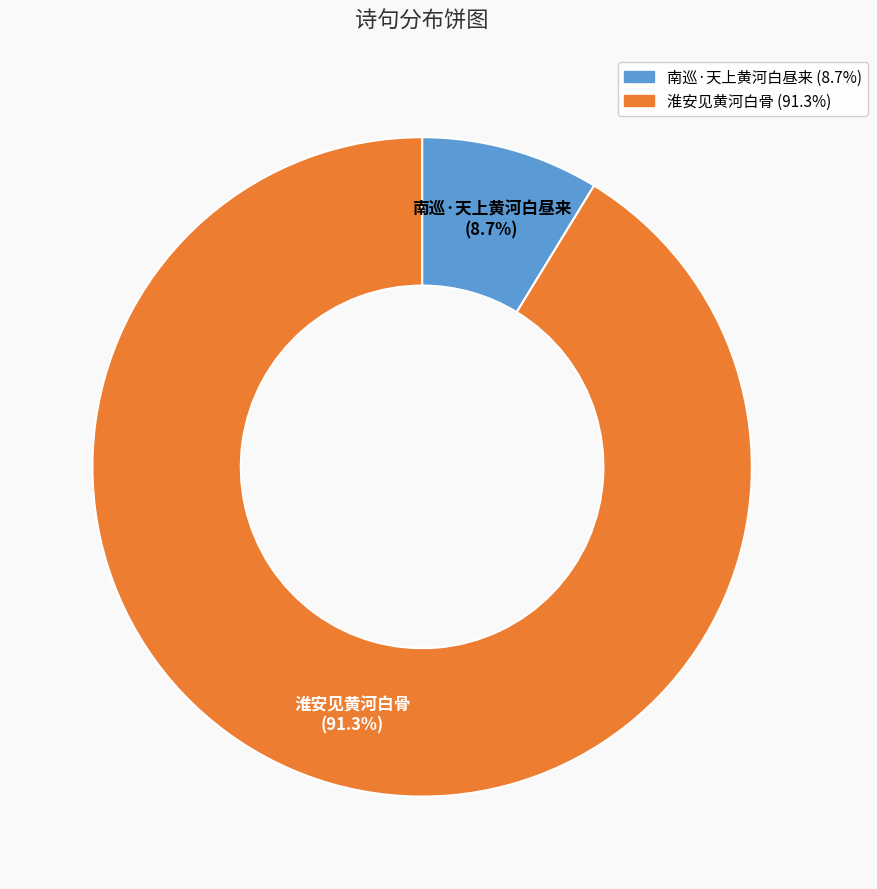

How many segments does this pie chart have?

2